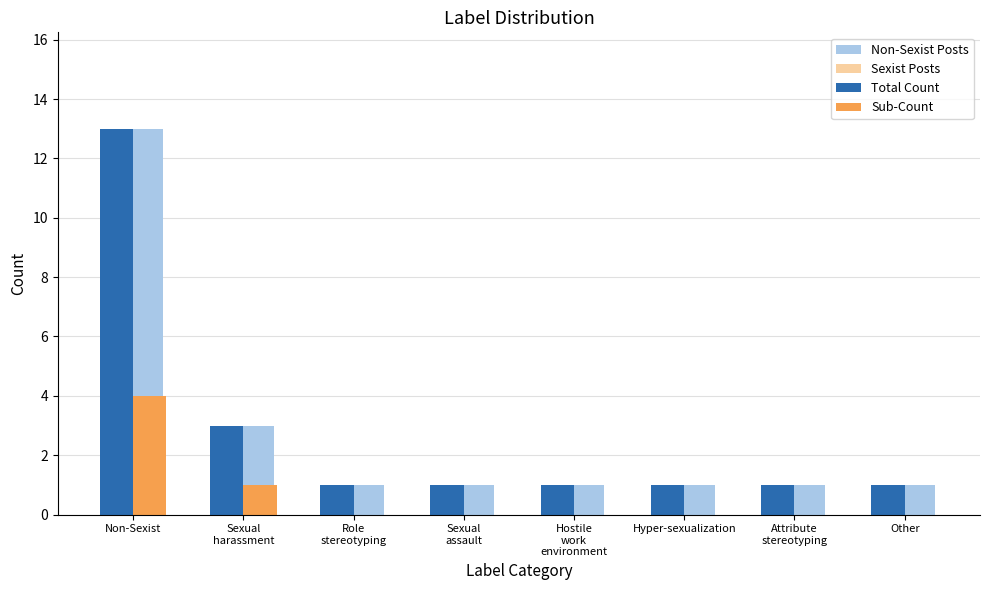

What are all the series names shown in the legend?

Non-Sexist Posts, Sexist Posts, Total Count, Sub-Count